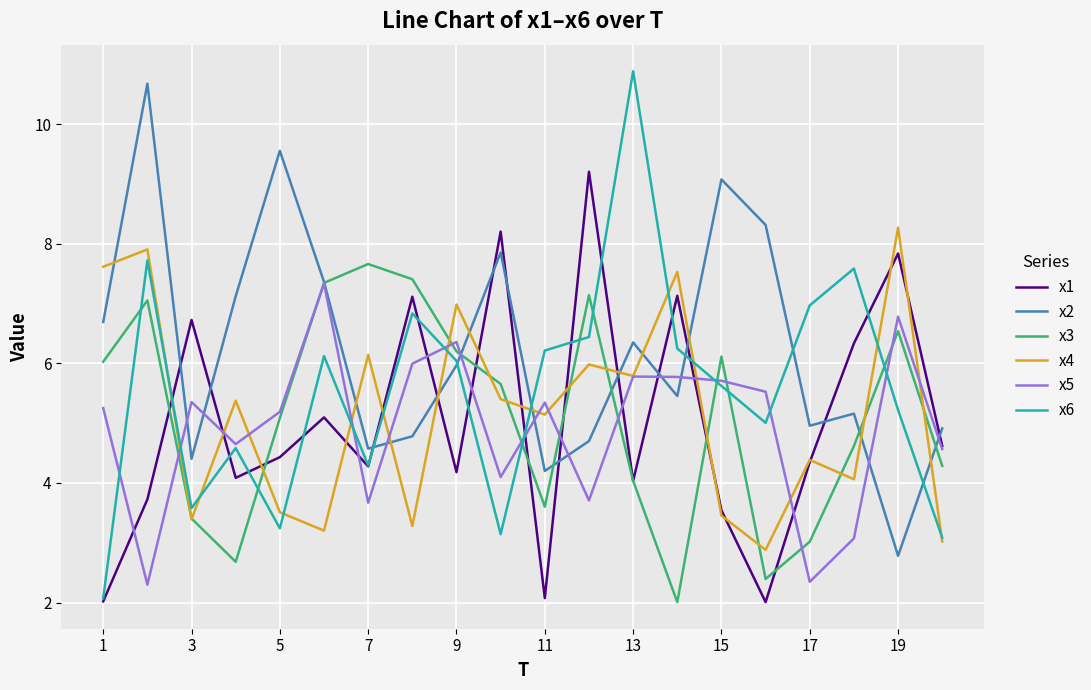

What is the minimum value shown in the chart?

2.0